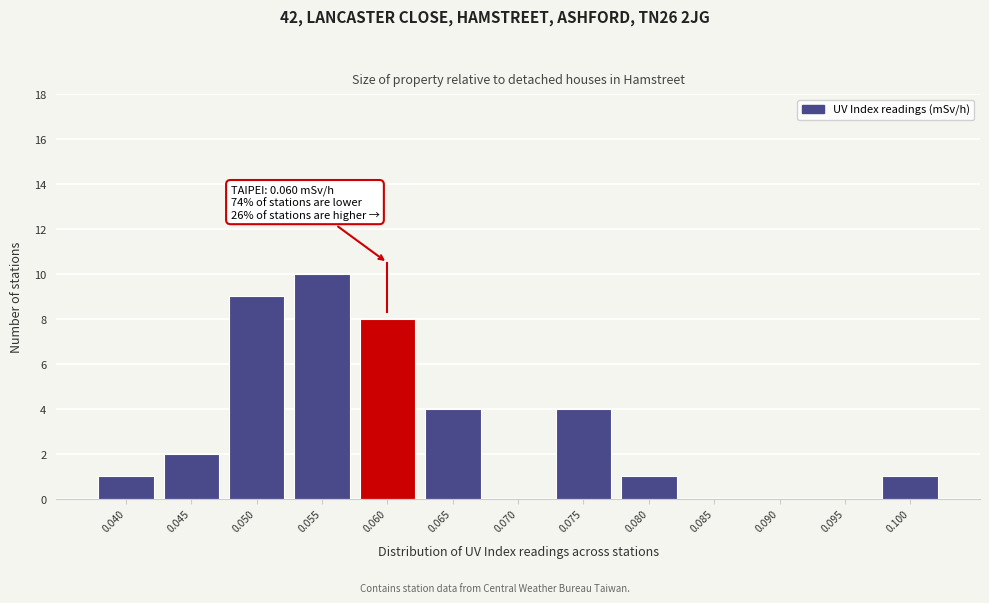

Is it true that the value at 0.065 is 4?

True